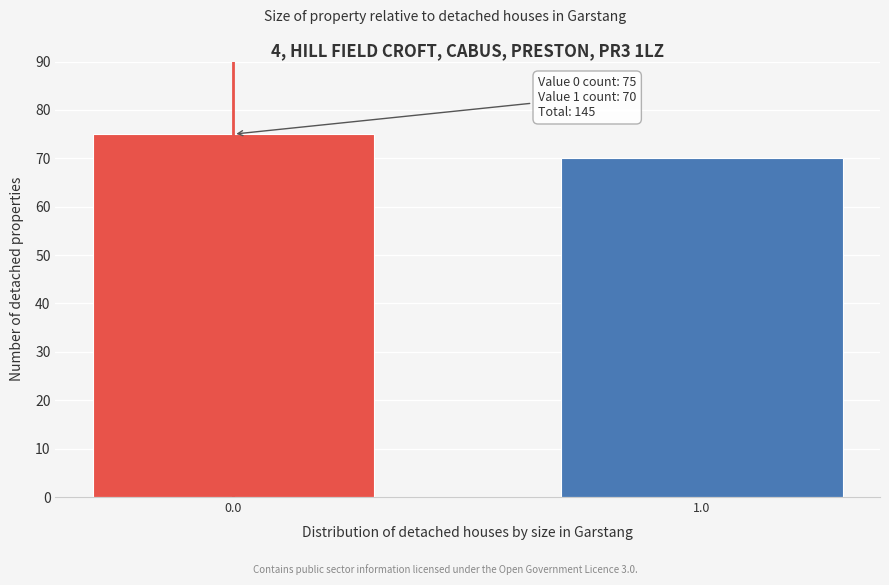

Reading left to right, what are all the values shown in this chart?

0.0=75	1.0=70